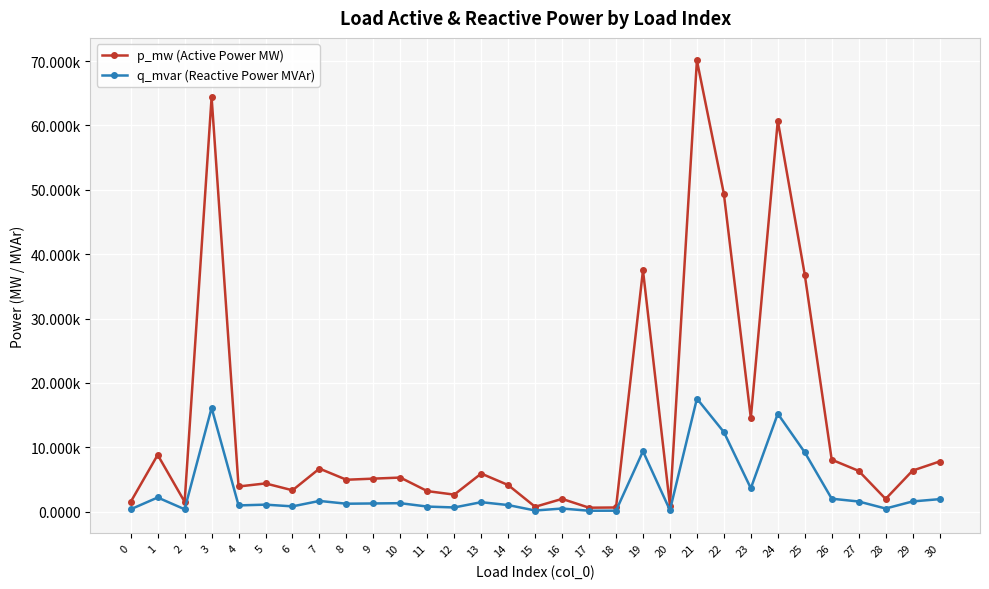

Is this an area chart (filled region under the line)?

No